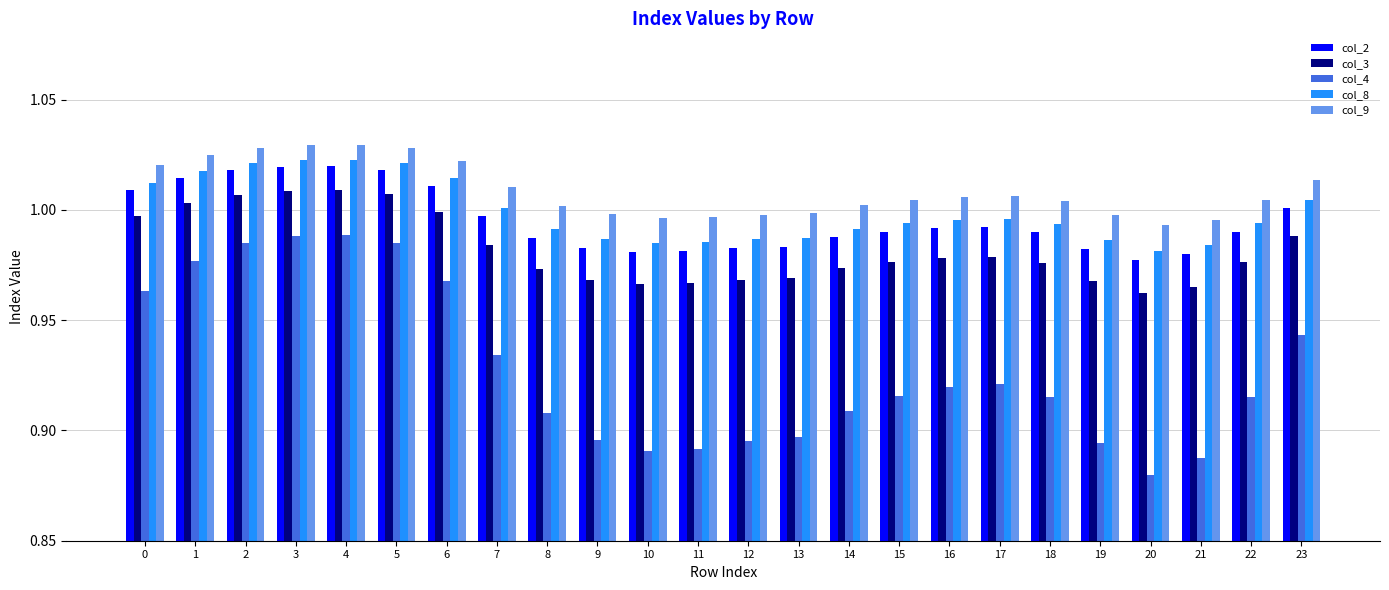

At 23, list the series in order from largest to smallest.

col_9, col_8, col_2, col_3, col_4